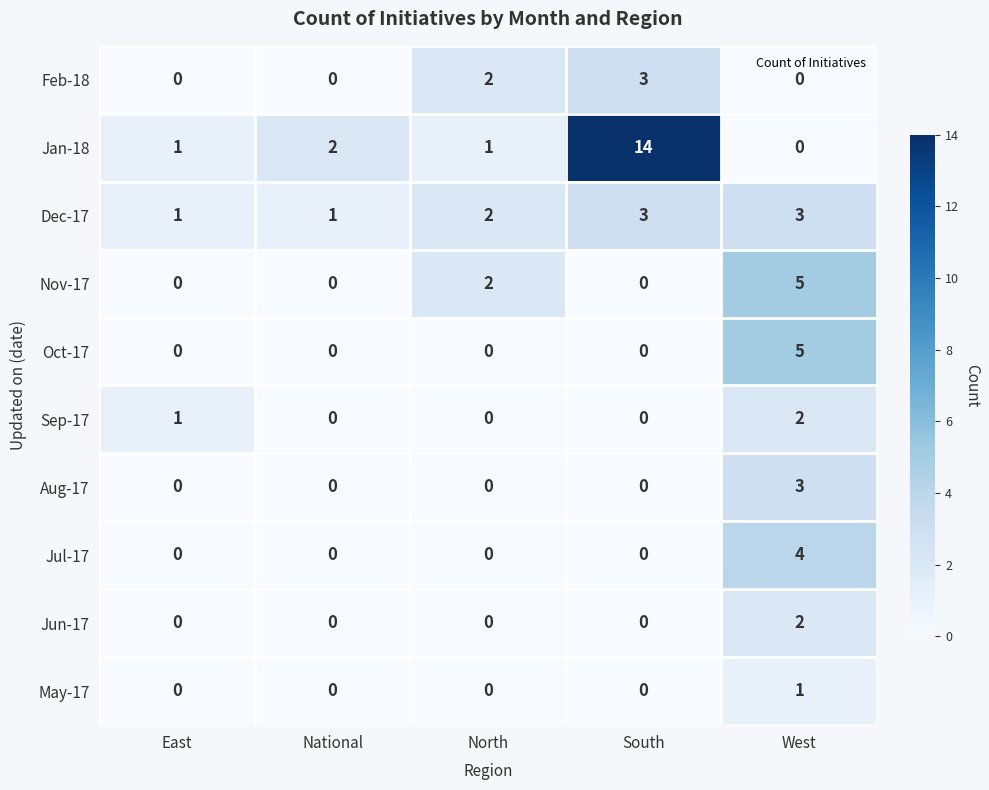

Count the Jul-17 values in the range 0 to 1.

4